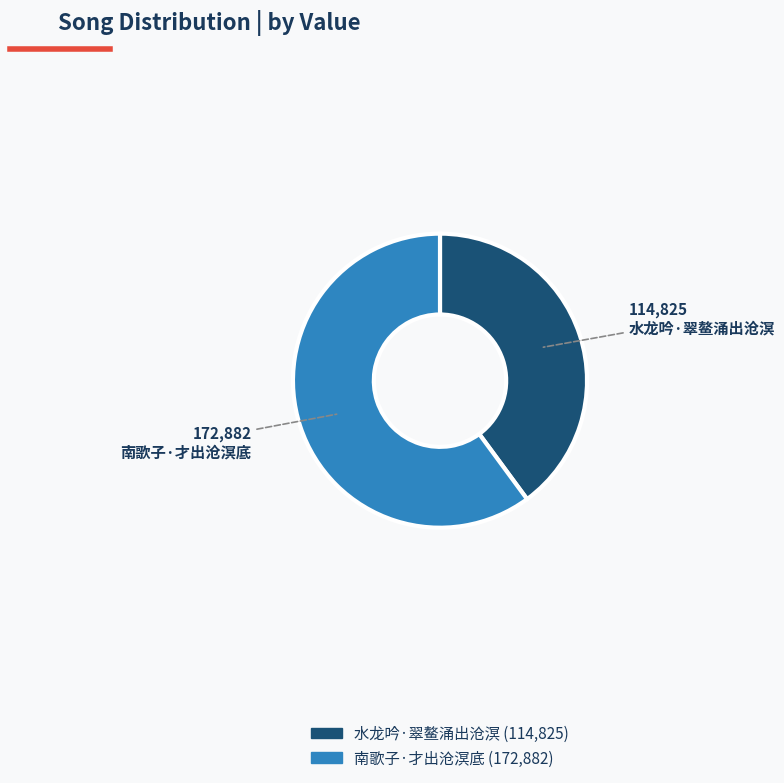

Which has a higher value, 南歌子·才出沧溟底 or 水龙吟·翠鳌涌出沧溟?

南歌子·才出沧溟底